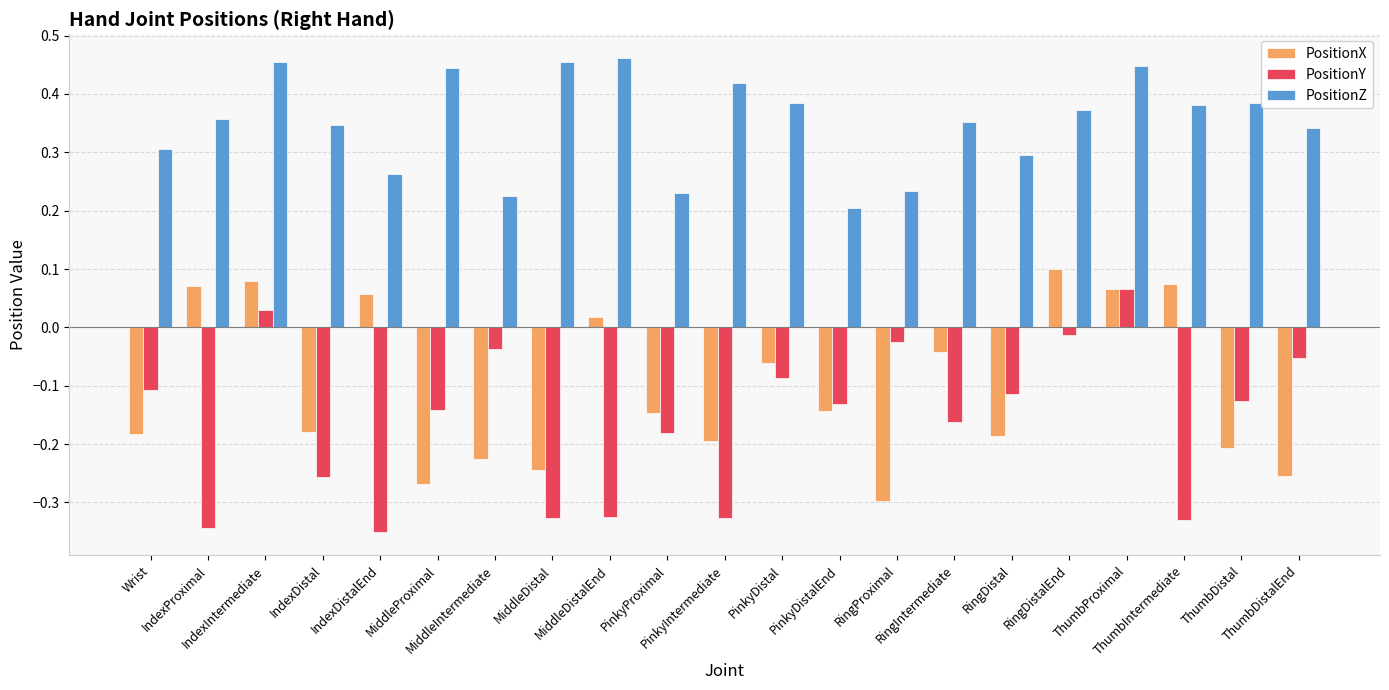

What is the sum of all PositionX values?

-2.2